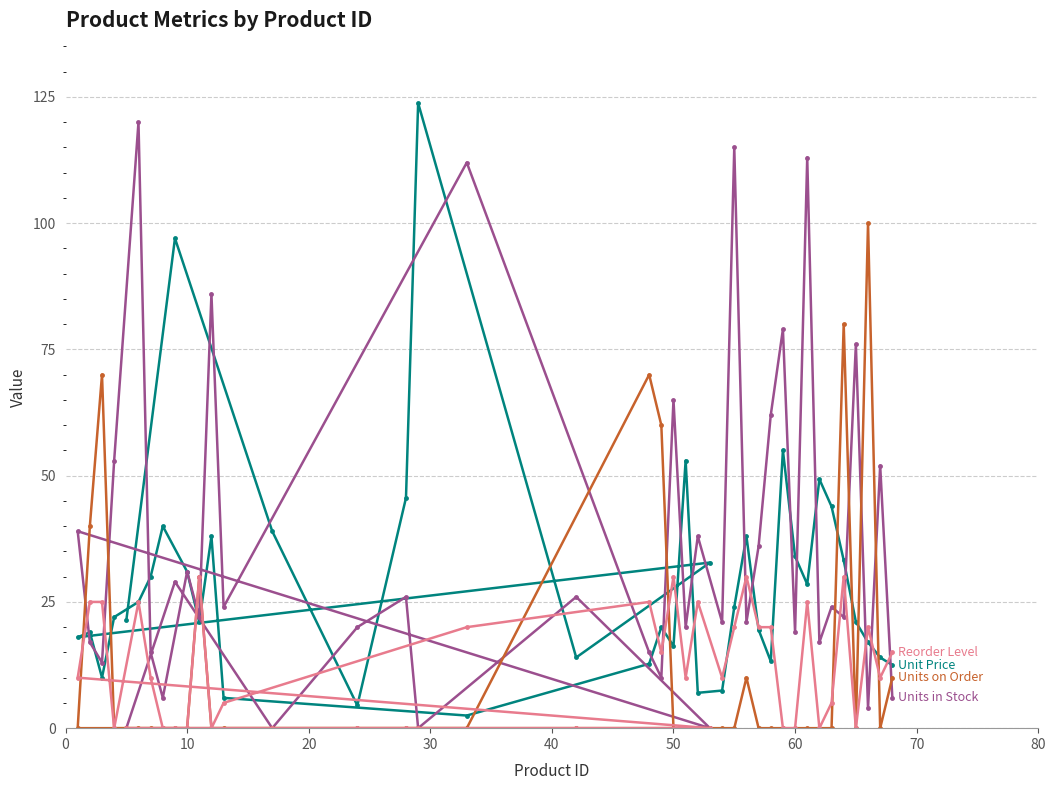

What is the maximum value shown in the chart?

123.8